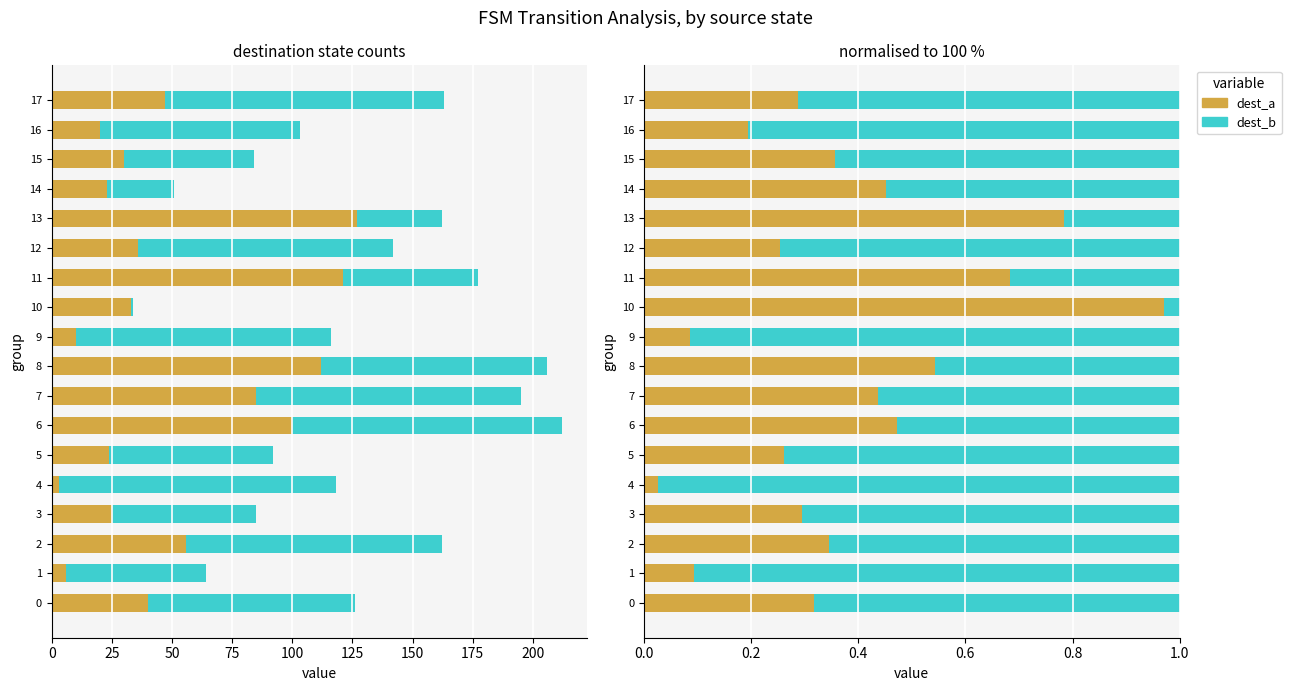

Reading left to right, extract all data points from this chart.

dest_a: 0.3	0.1	0.3	0.3	0.0	0.3	0.5	0.4	0.5	0.1	1.0	0.7	0.3	0.8	0.5	0.4	0.2	0.3
dest_b: 0.7	0.9	0.7	0.7	1.0	0.7	0.5	0.6	0.5	0.9	0.0	0.3	0.7	0.2	0.5	0.6	0.8	0.7